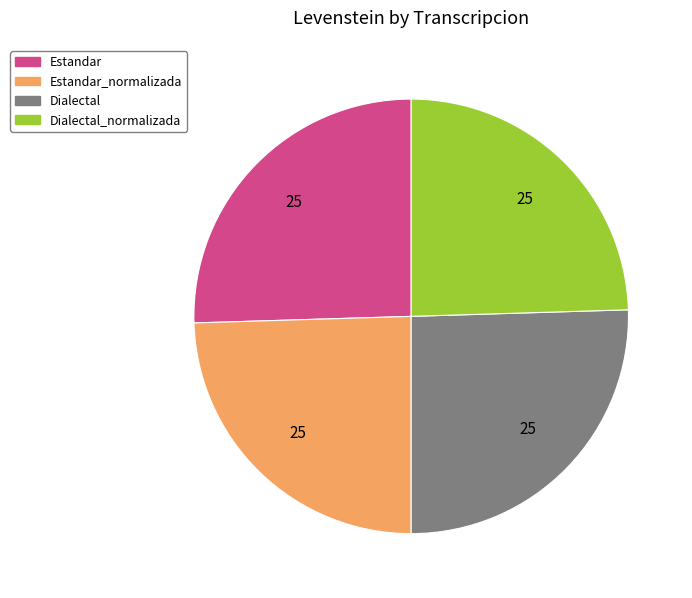

Is there a majority slice in this chart?

No